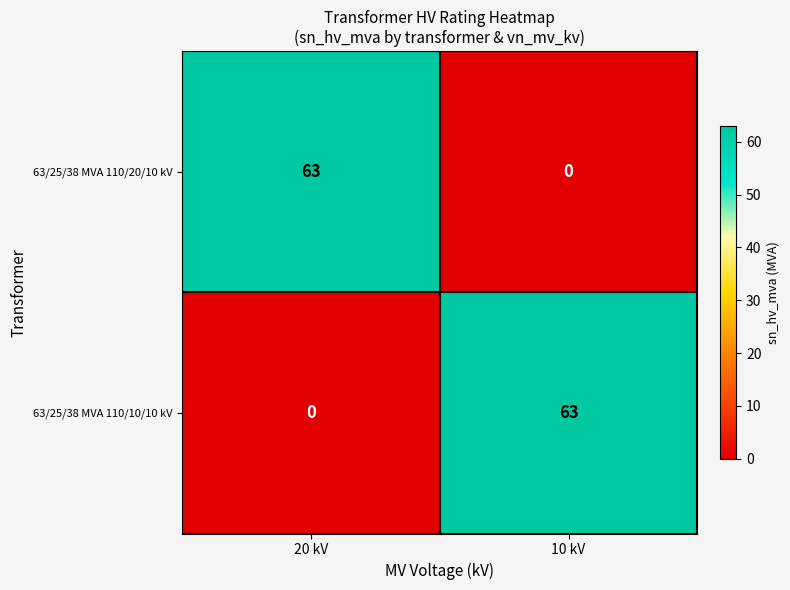

What is the difference between the highest and lowest values at 10 kV?

63